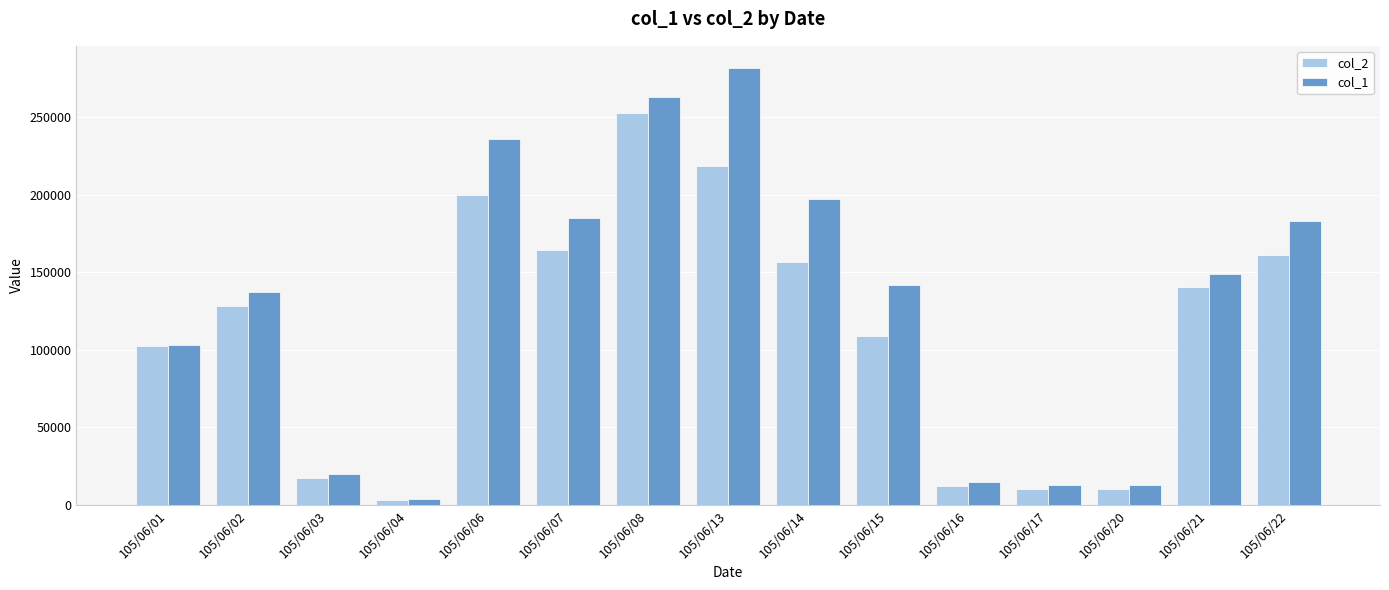

Is it true that col_1 equals 13000 at 105/06/20?

True